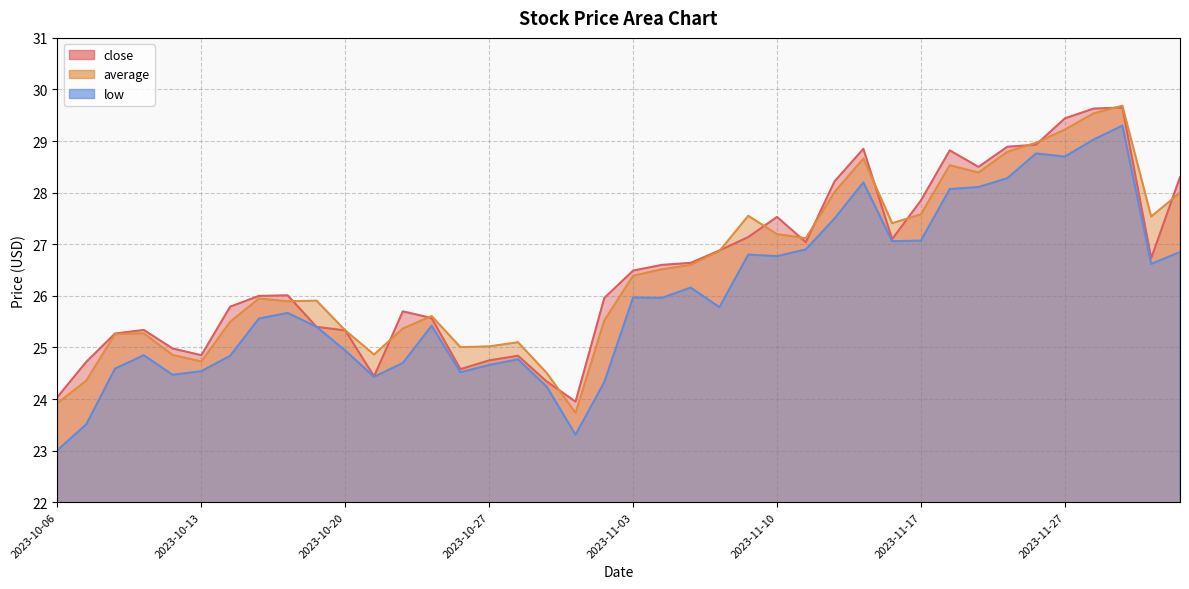

Where does the low series first go above 25?

2023-10-17